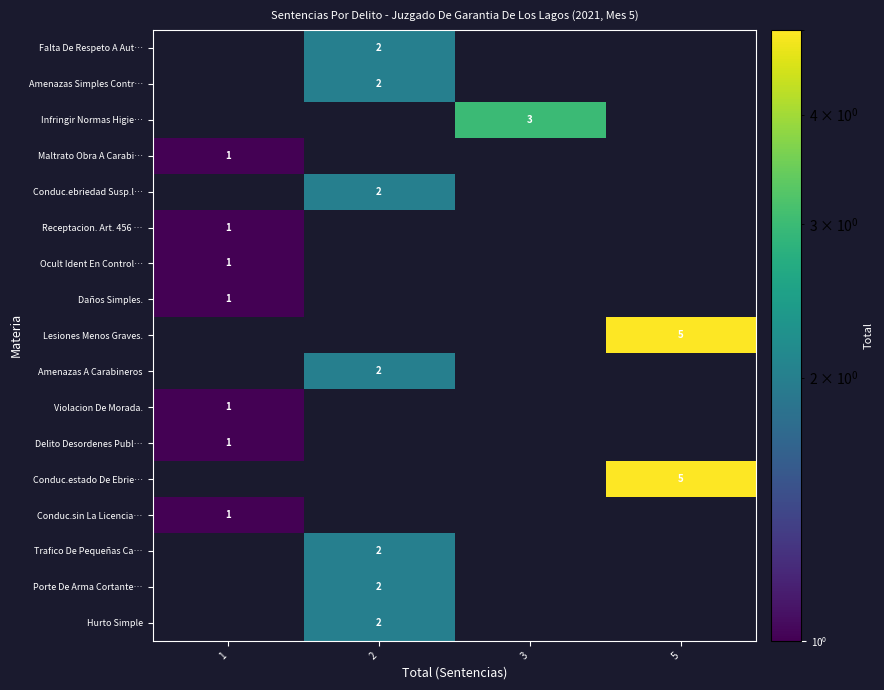

The value of Lesiones Menos Graves. at 5 is 5. True or false?

True